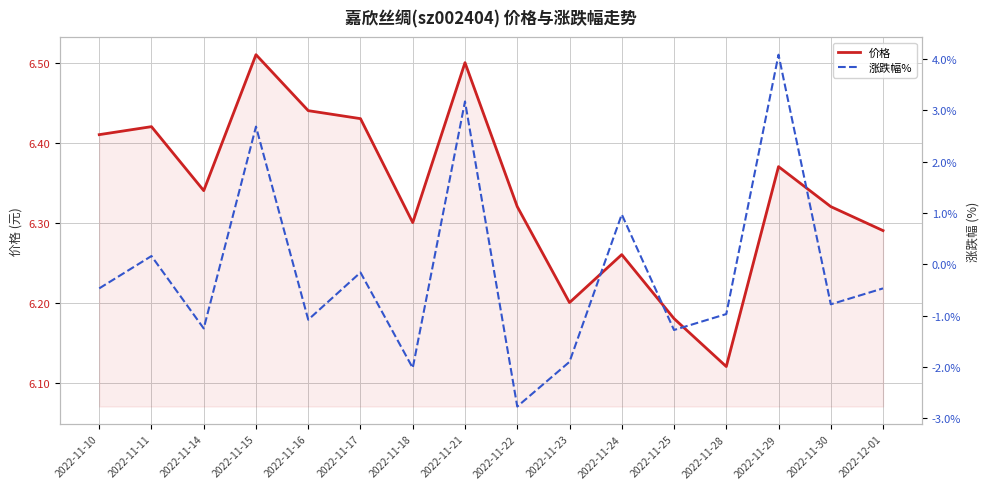

At which label does 涨跌幅% reach its minimum?

2022-11-22